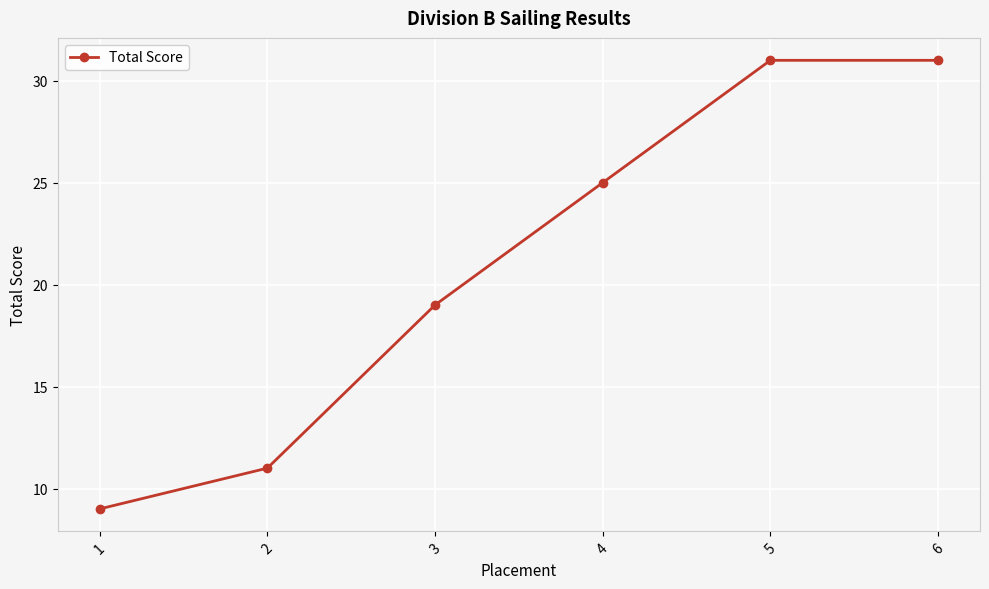

What is the value of the 1st point from the left?

9